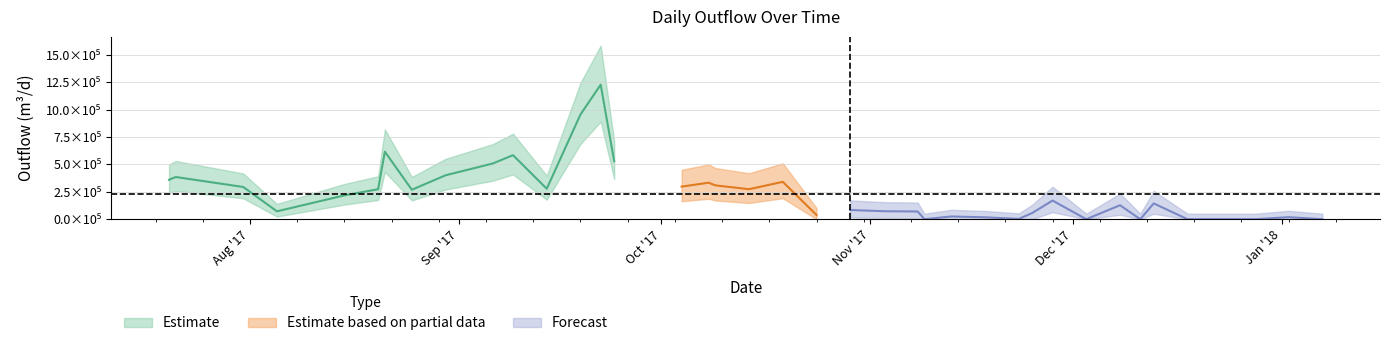

How many values are above zero?

33